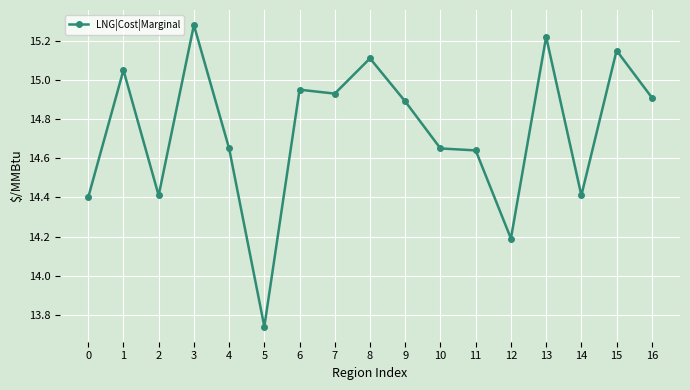

How many data points does each series have?

17